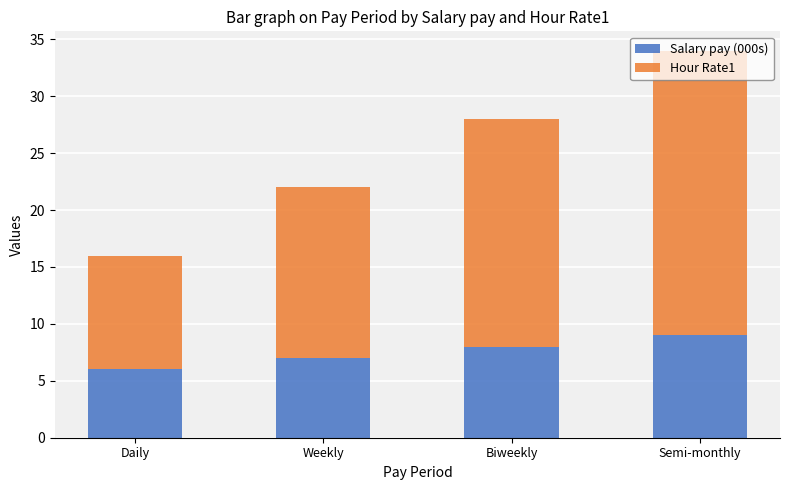

Where is Salary pay (000s) nearest to the value 7?

Weekly